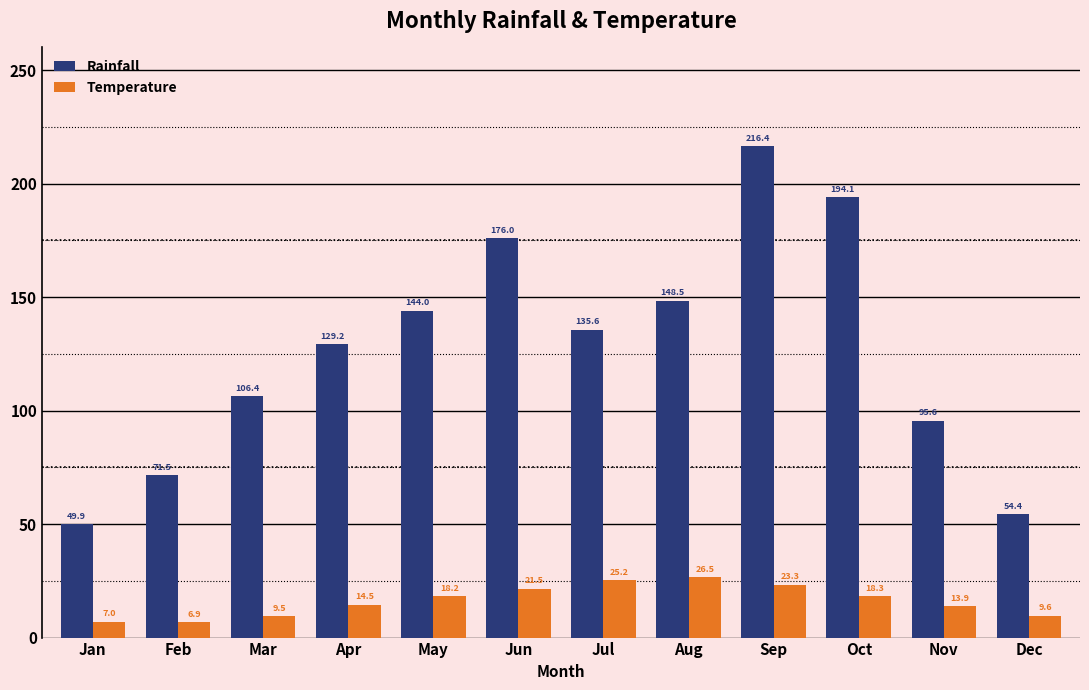

At which label is Rainfall closest to 133?

Jul